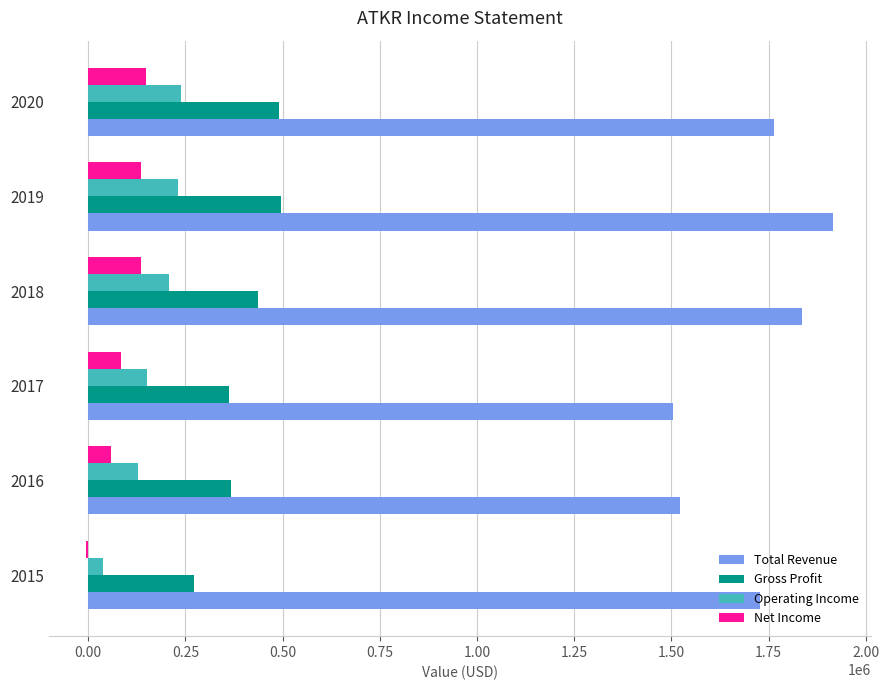

How many series are shown in this chart?

4